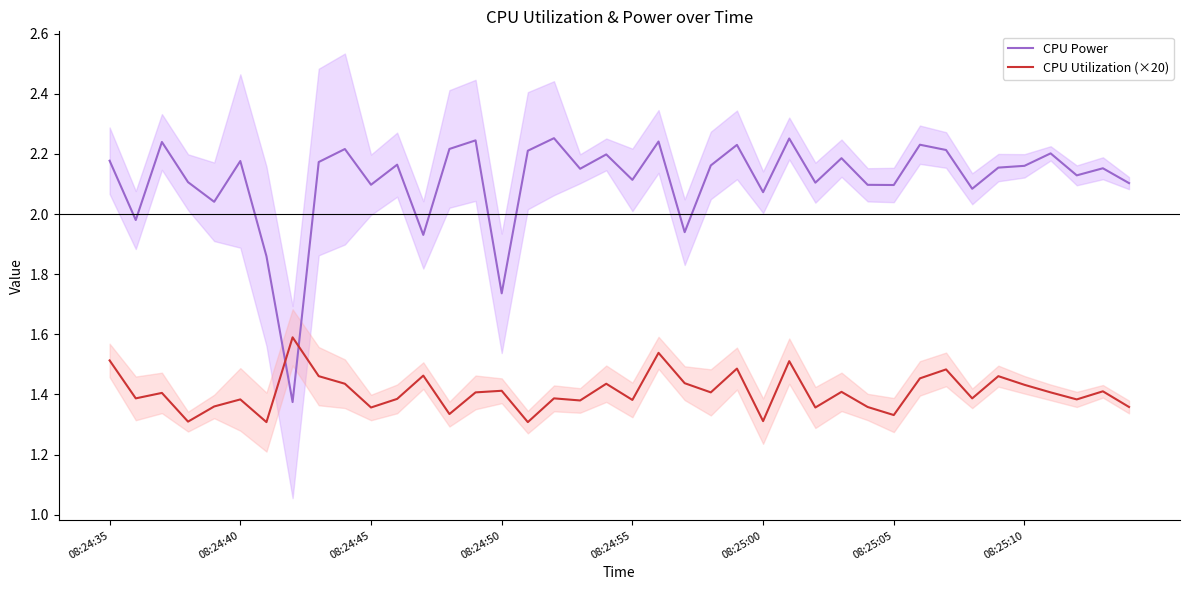

The value of CPU Power at 08:24:35 is 2.2. True or false?

True